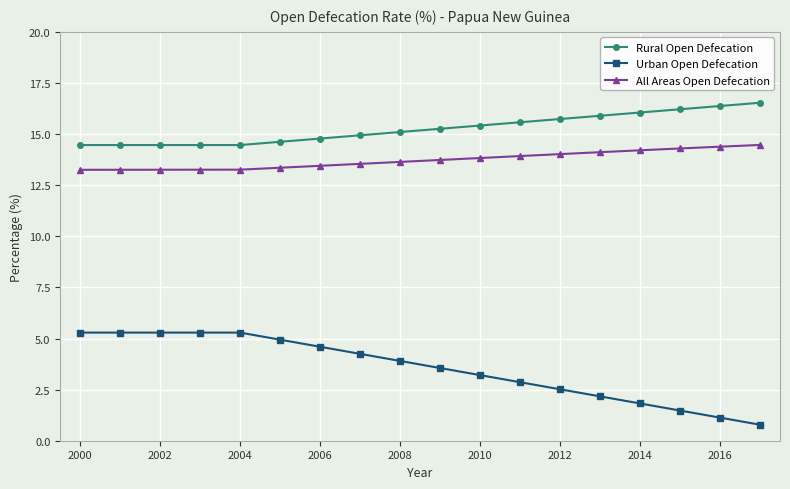

Which series has the largest total across all categories?

Rural Open Defecation